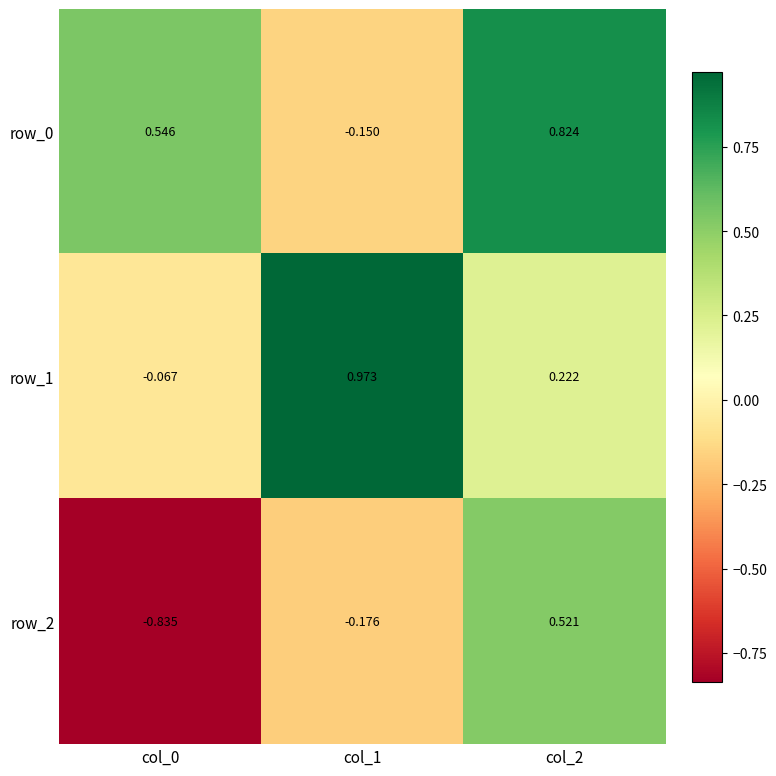

Is the value of row_0 at col_1 greater than the value of row_2 at col_1?

Yes